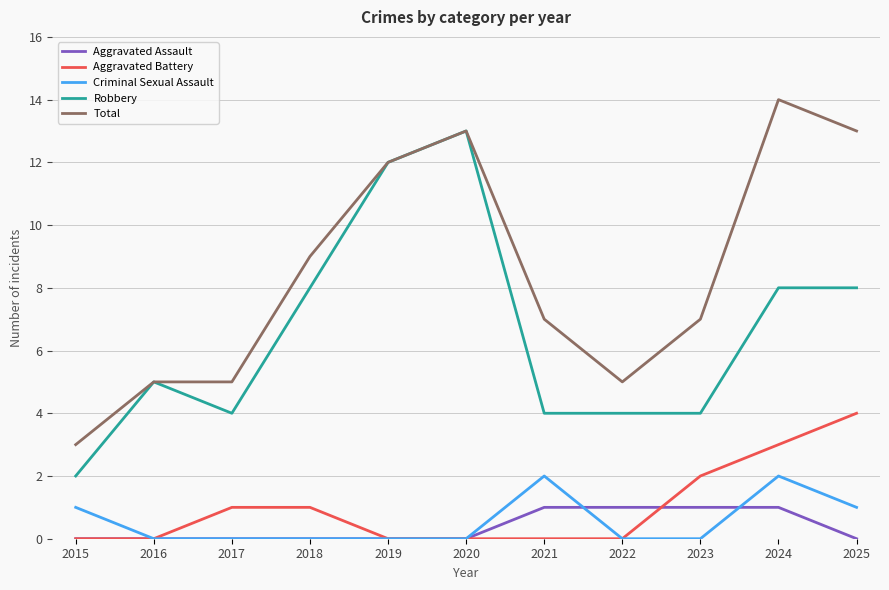

What are all the series names shown in the legend?

Aggravated Assault, Aggravated Battery, Criminal Sexual Assault, Robbery, Total